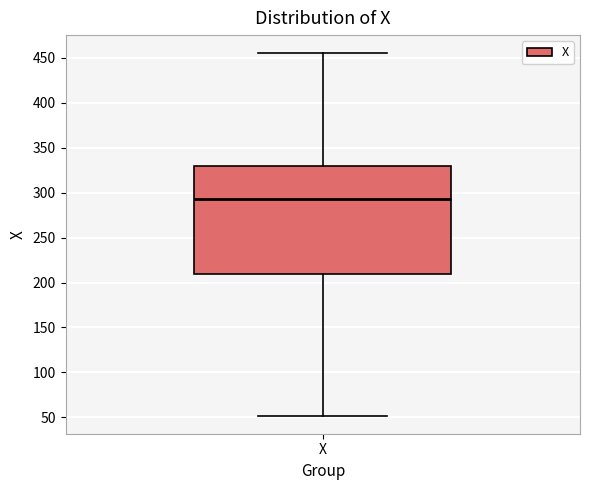

Read this box plot against the y-axis: the position of the median line, the range covered by the box, and the ends of both whiskers. The values are not printed on the chart, so give them approximately, as read against the axis.

median 295, box 210 to 330, whiskers 50 to 455